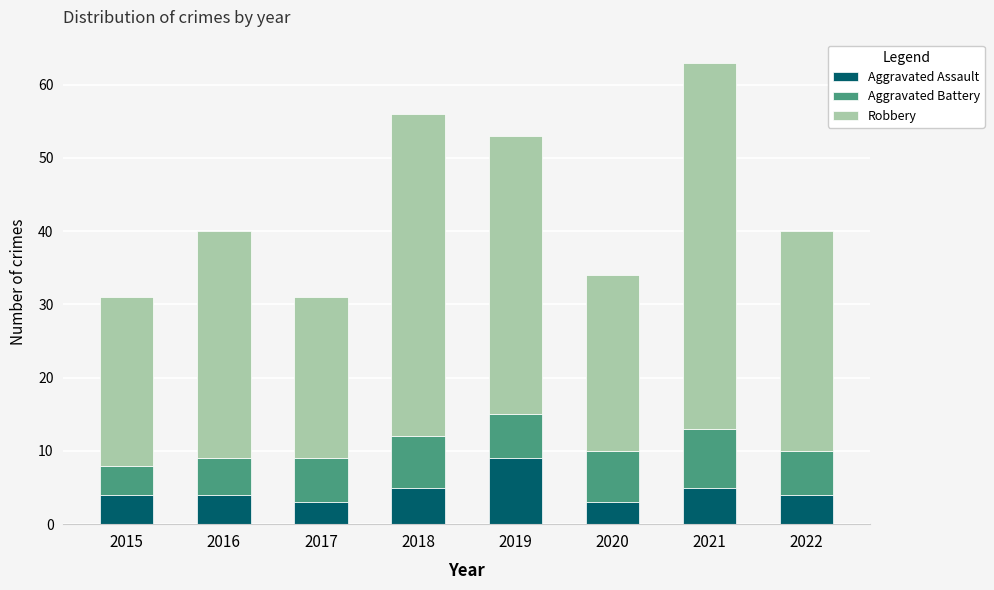

Does the chart contain stacked bars?

Yes